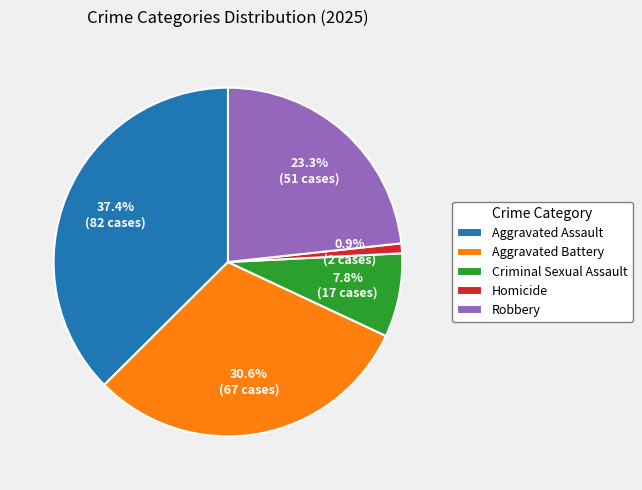

Approximately how many times larger is the value at Criminal Sexual Assault compared to Homicide?

8.5